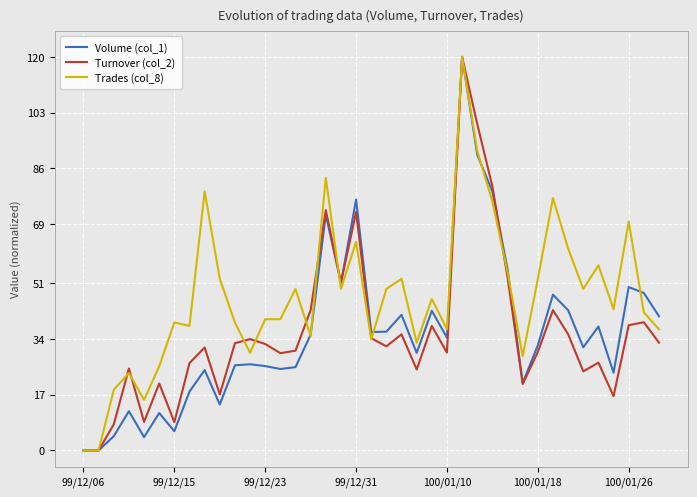

Which series has the largest total across all categories?

Trades (col_8)